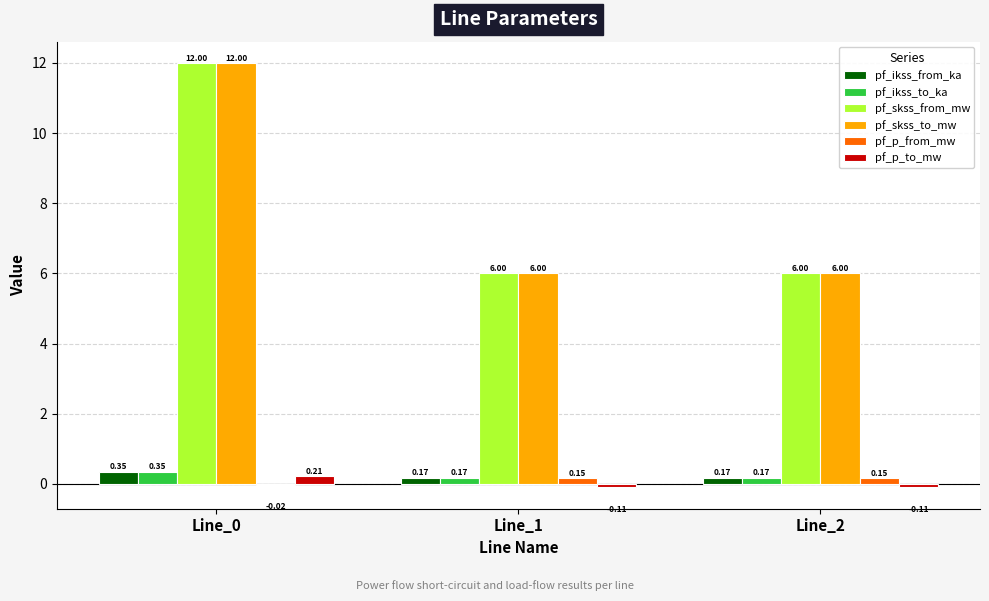

What is the sum of the pf_skss_from_mw values at Line_1 and Line_0?

18.0